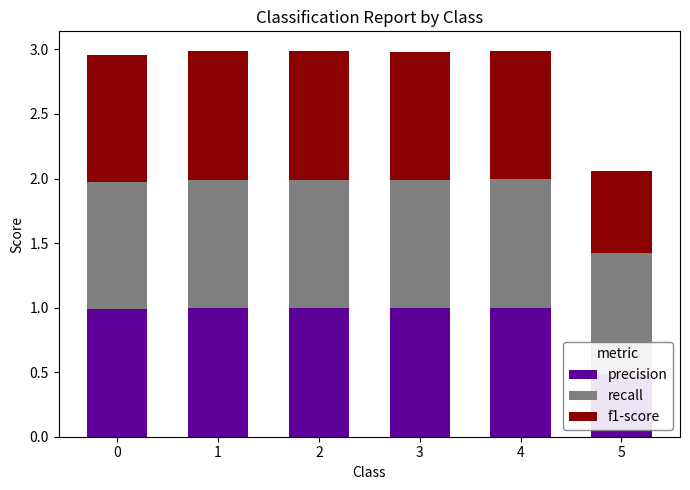

At which category is the sum across all series the highest?

4